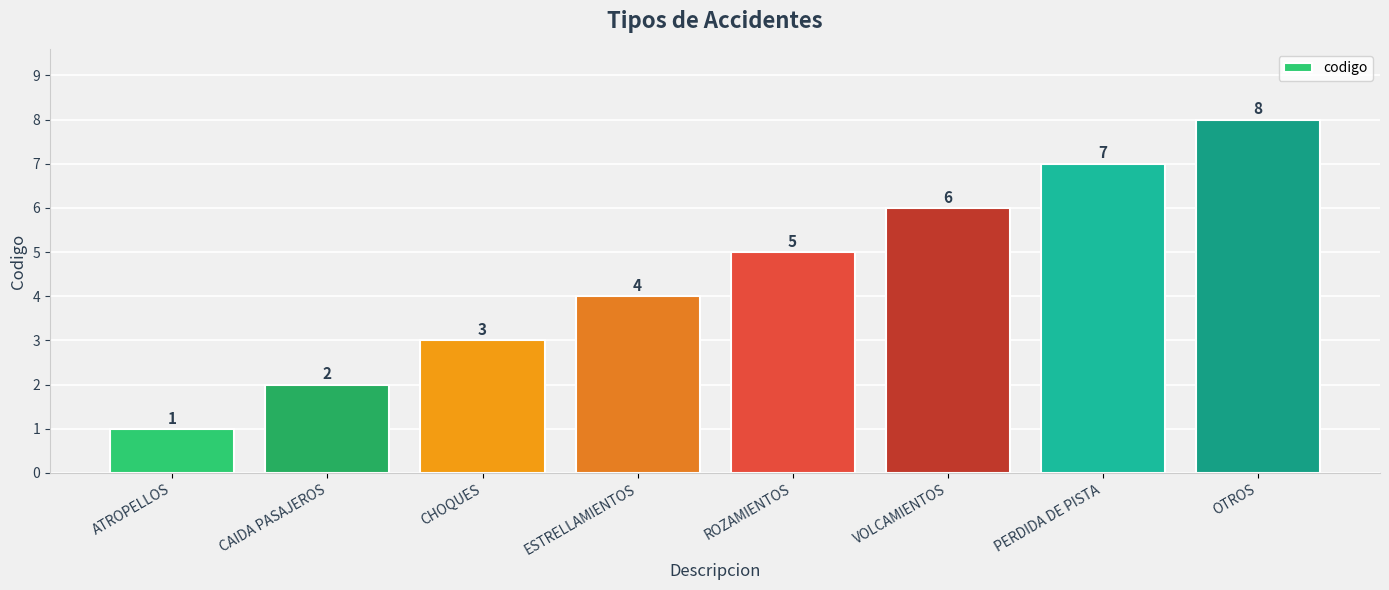

How many values are between 3 and 7?

5